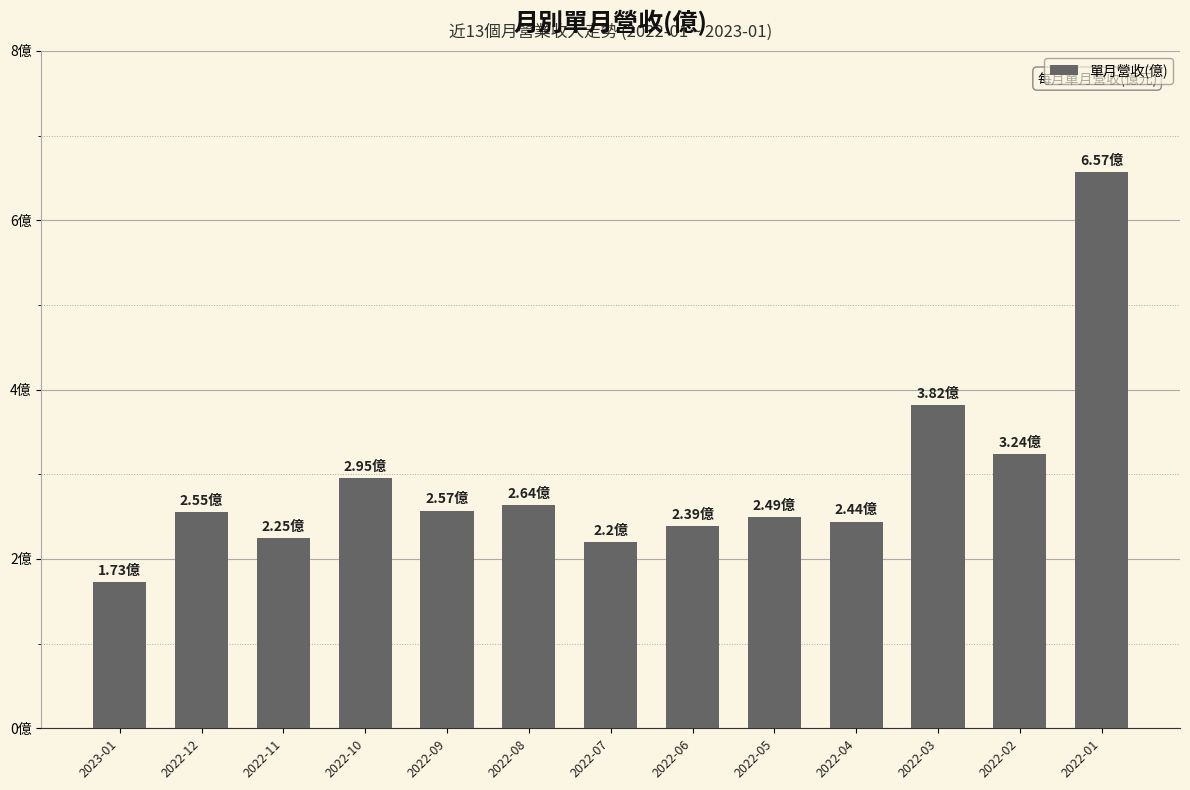

What is the average value?

2.9